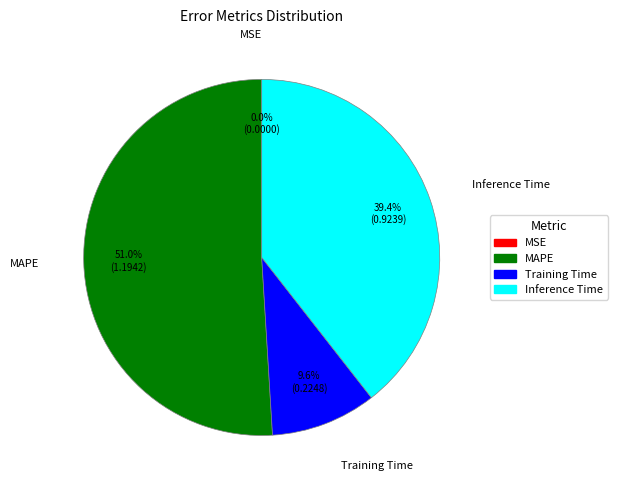

What percentage is NOT represented by Inference Time?

60.6%